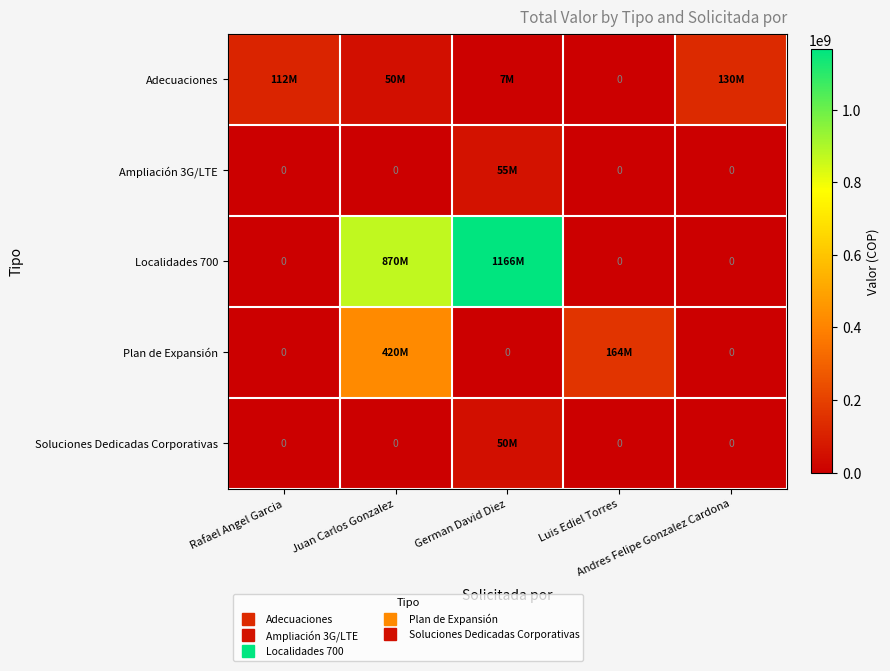

Rank the series at Luis Ediel Torres from highest to lowest value.

Plan de Expansión, Adecuaciones, Ampliación 3G/LTE, Localidades 700, Soluciones Dedicadas Corporativas